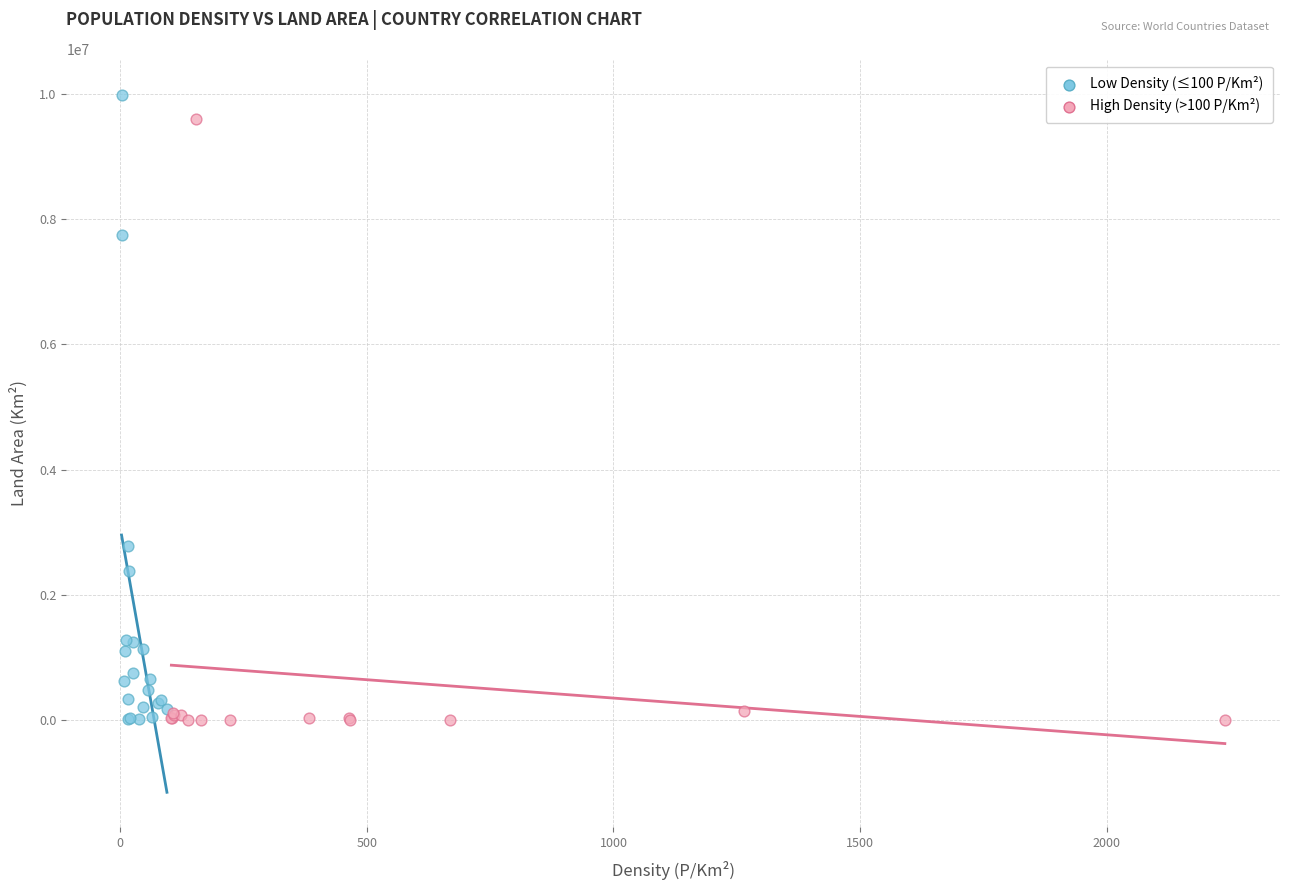

Which series reaches the maximum Y coordinate?

Low Density (≤100 P/Km²)